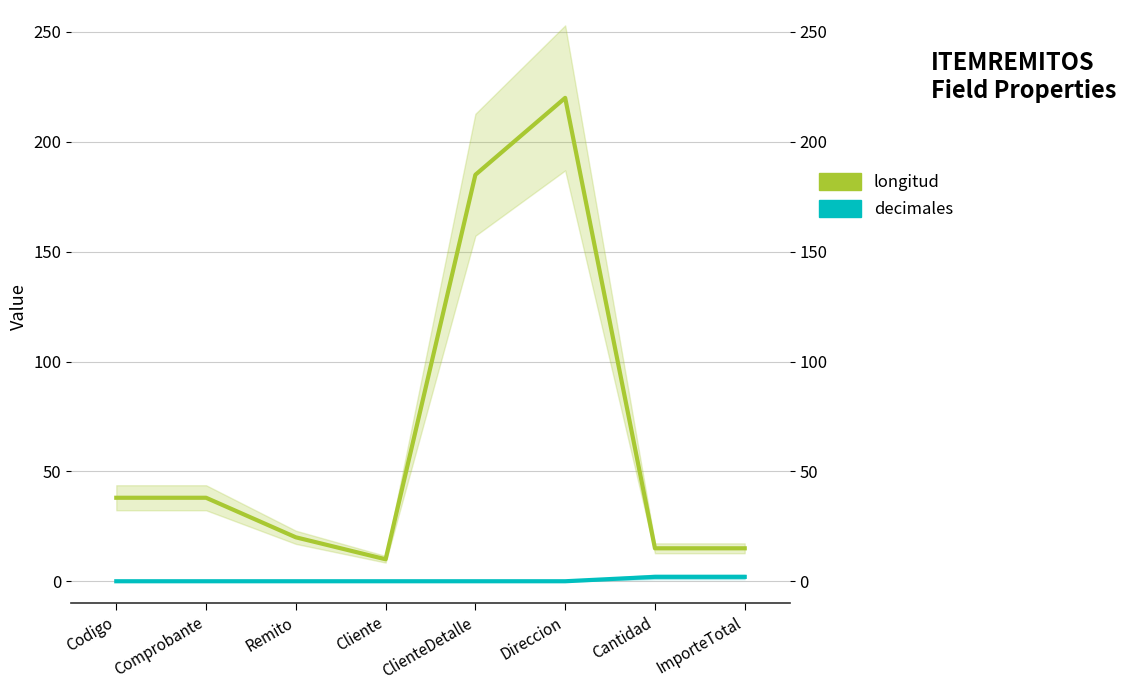

The value of longitud at Direccion is 220. True or false?

True